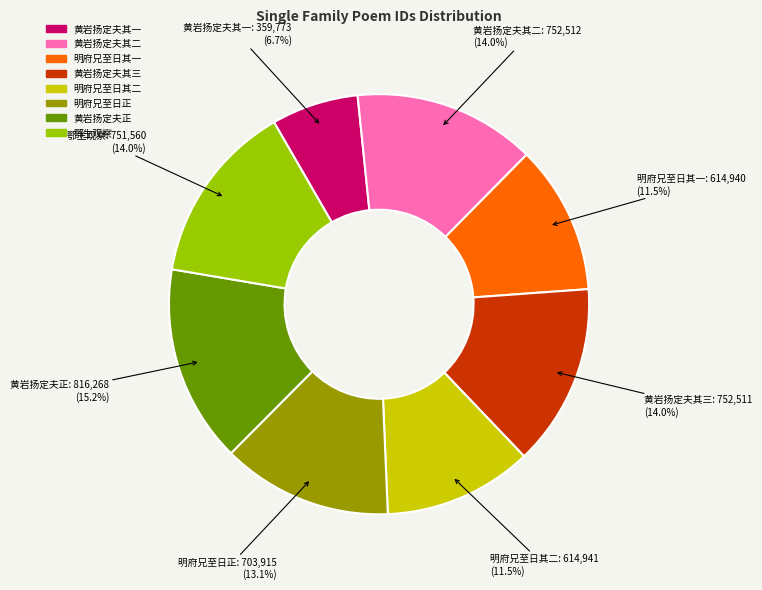

Is there a majority slice in this chart?

No